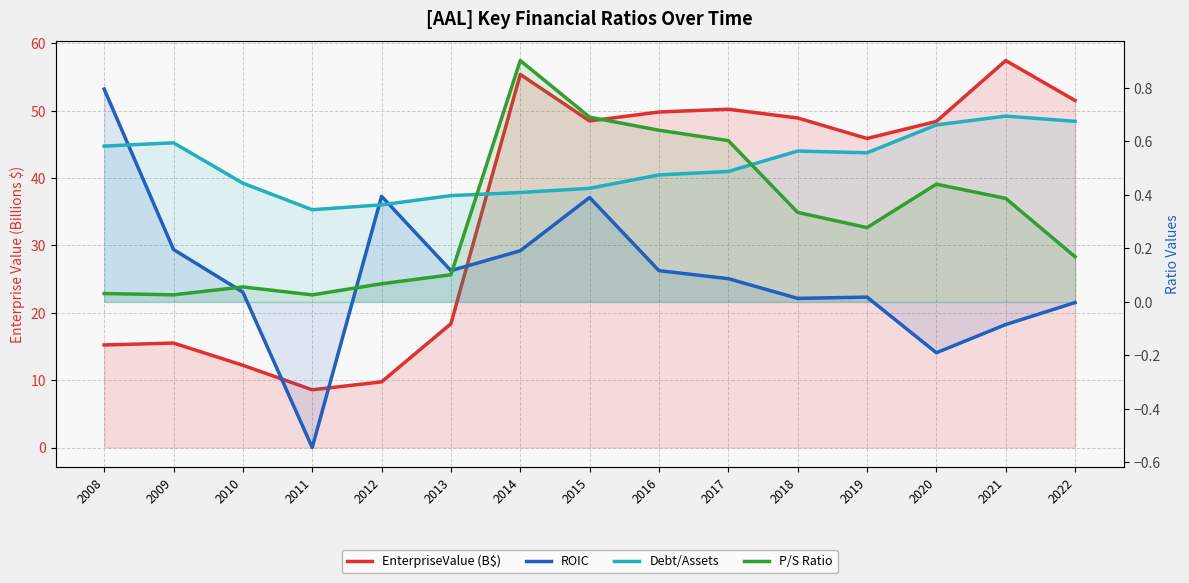

Is it true that ROIC equals -0.0 at 2022?

False